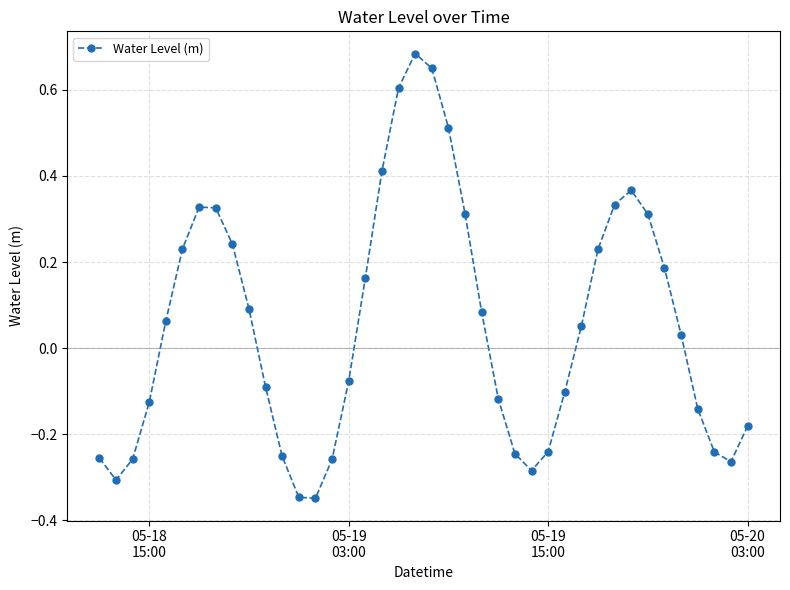

How many points are lower than both their immediate neighbors (excluding endpoints)?

4